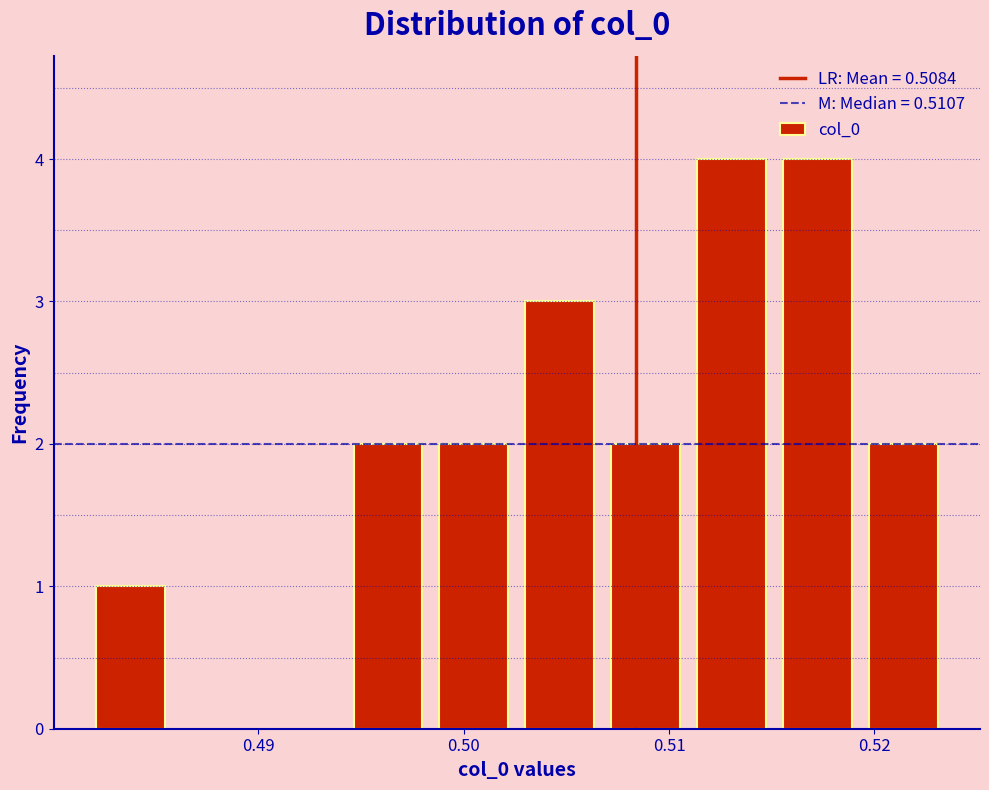

What is the height of the bar covering 0.503 to 0.507 on the x-axis? Neither the bar edges nor the heights are printed on the chart, so give them approximately, as read against the axes.

3